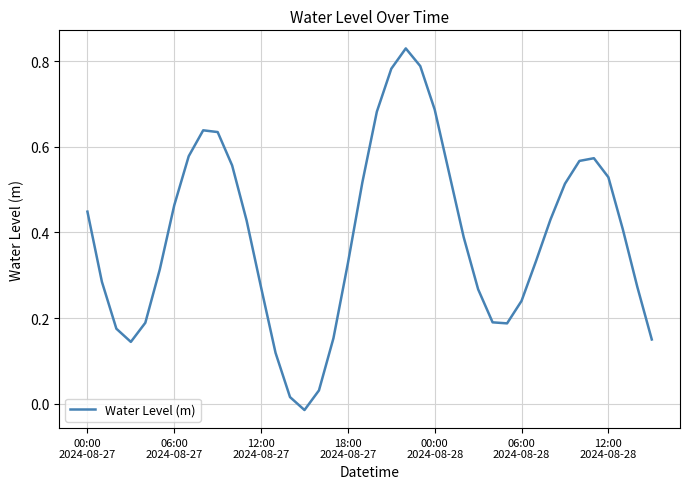

At which label does the data first exceed 0?

00:00
2024-08-27